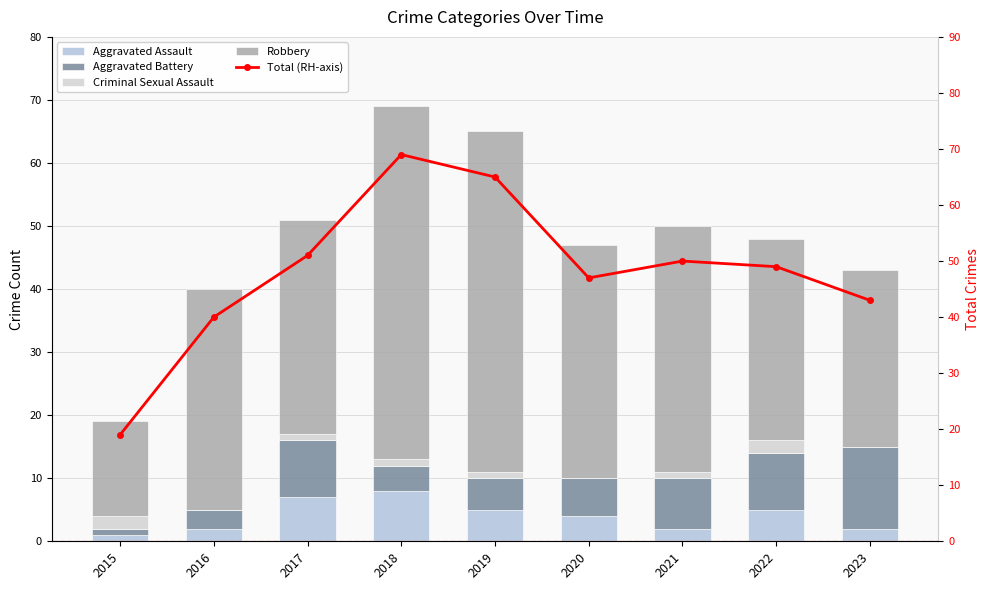

Which series has the largest total across all categories?

Total (RH-axis)